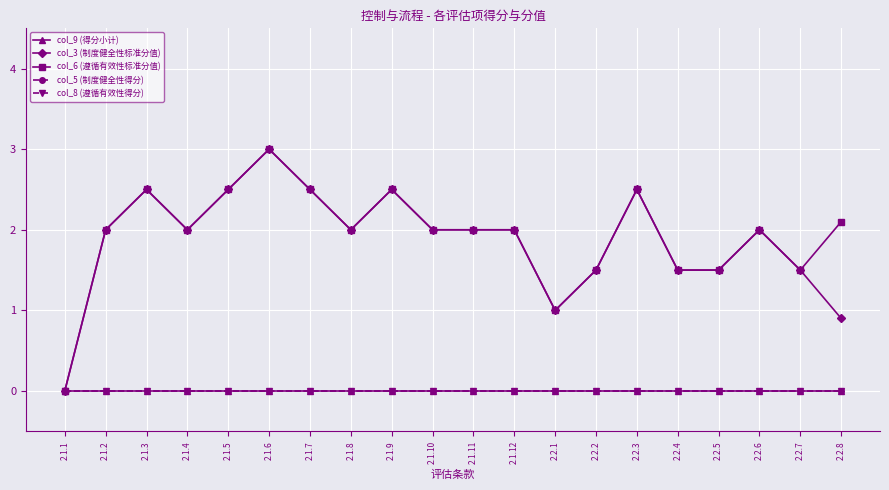

At which label is col_9 (得分小计) closest to 0?

2.1.1